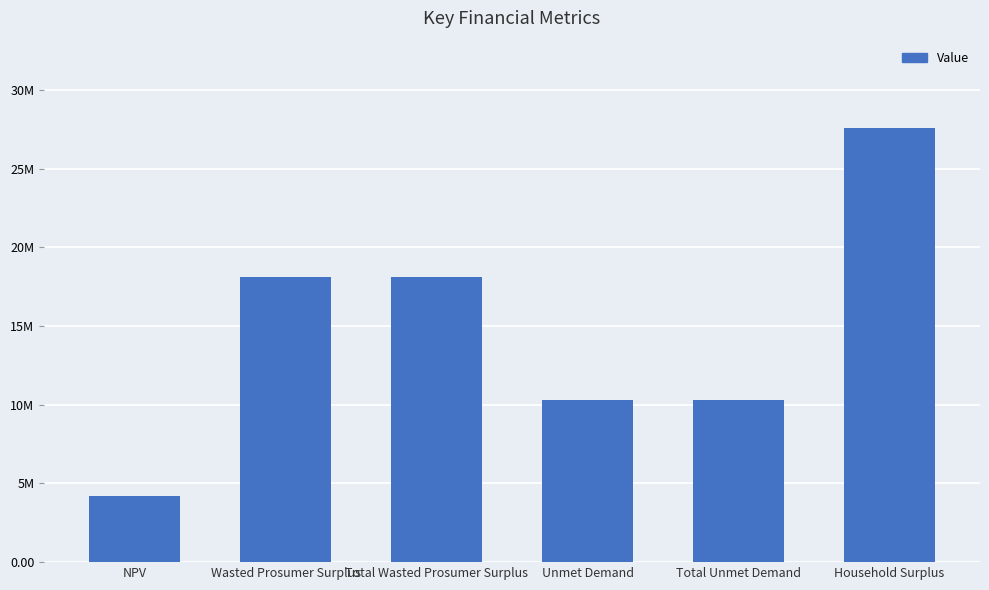

Between Total Wasted Prosumer Surplus and Unmet Demand, which is larger?

Total Wasted Prosumer Surplus